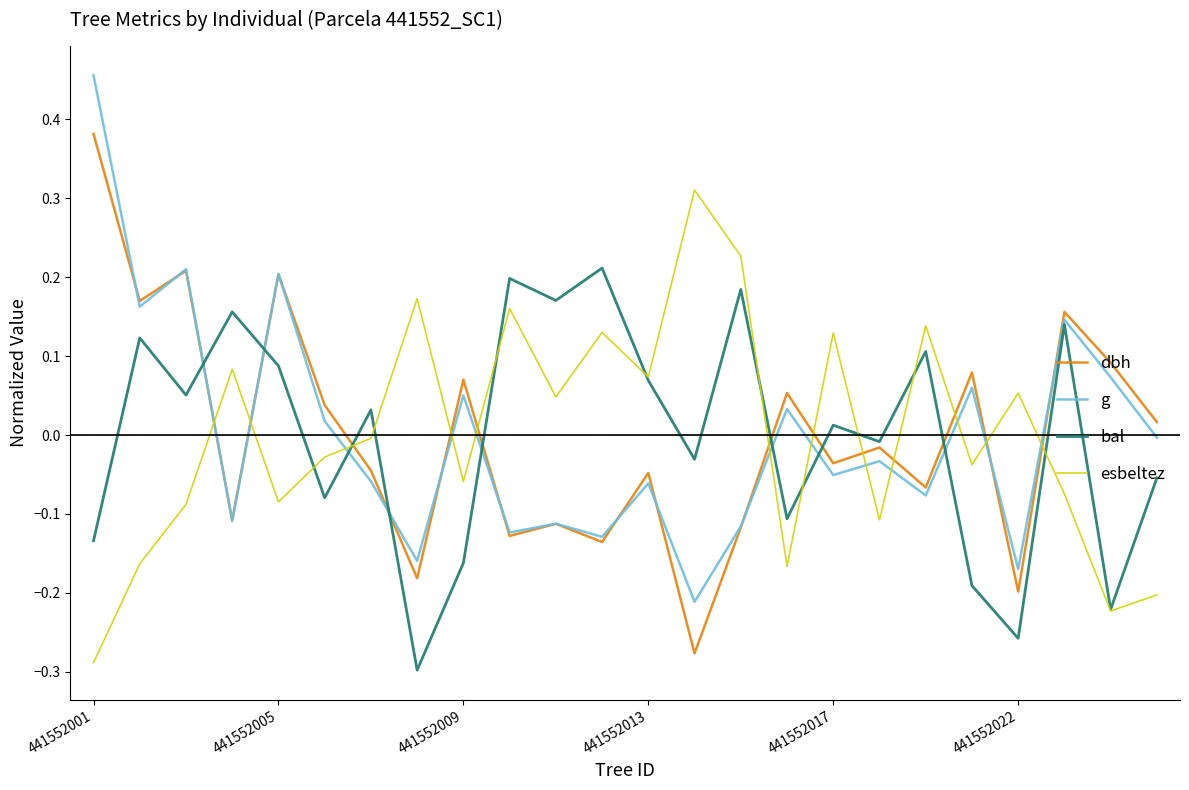

Which series has the largest range (max minus min)?

g